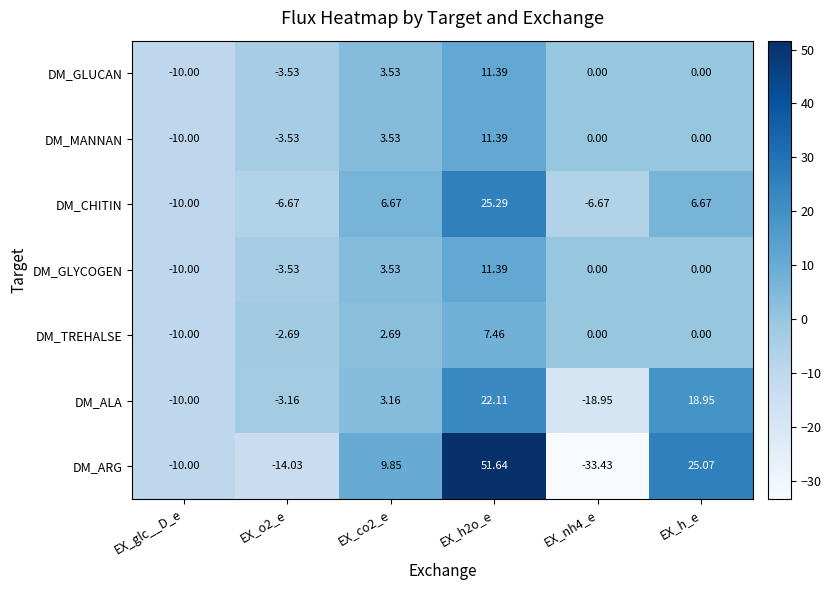

Which series has the widest spread of values?

DM_ARG